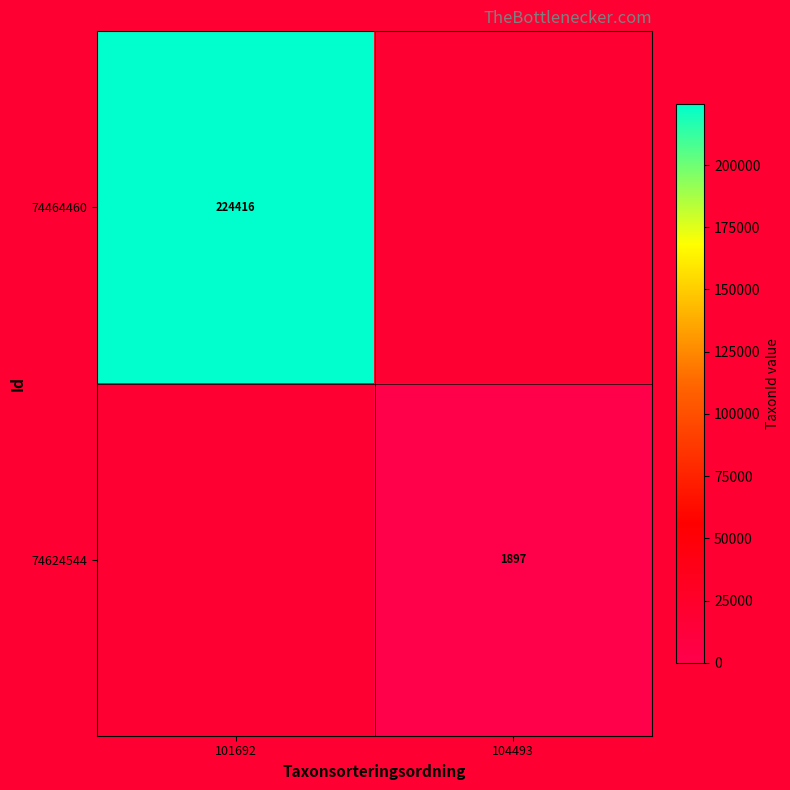

What is the smallest value displayed?

1897.0